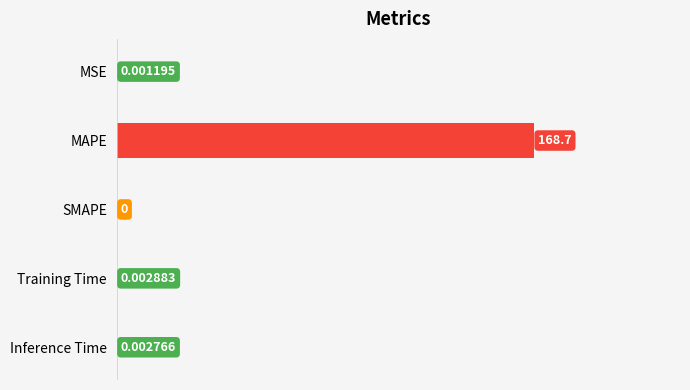

Between Training Time and SMAPE, which is larger?

Training Time